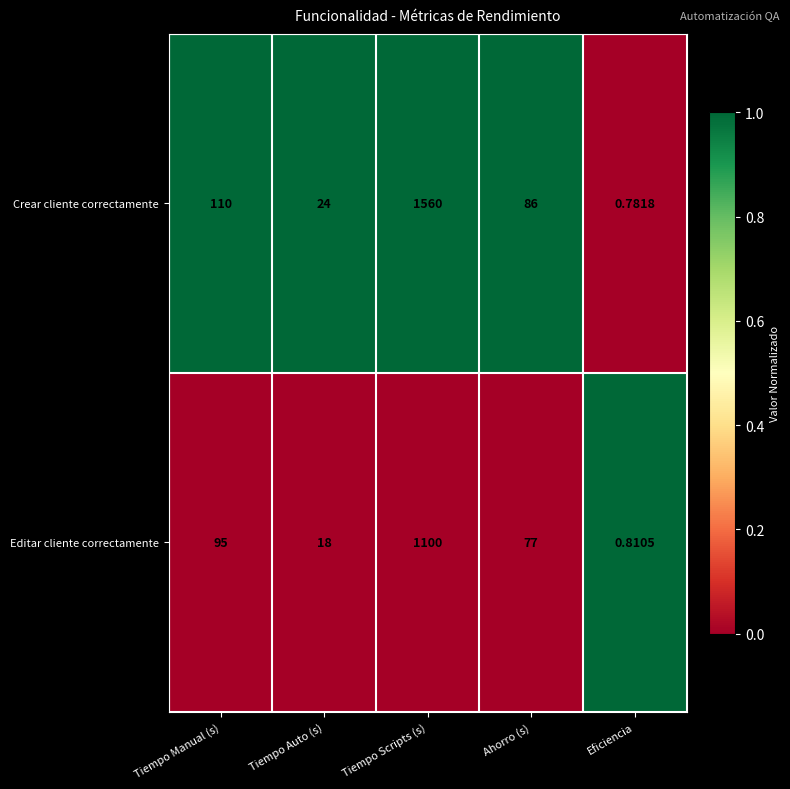

Which series has the largest range (max minus min)?

Crear cliente correctamente